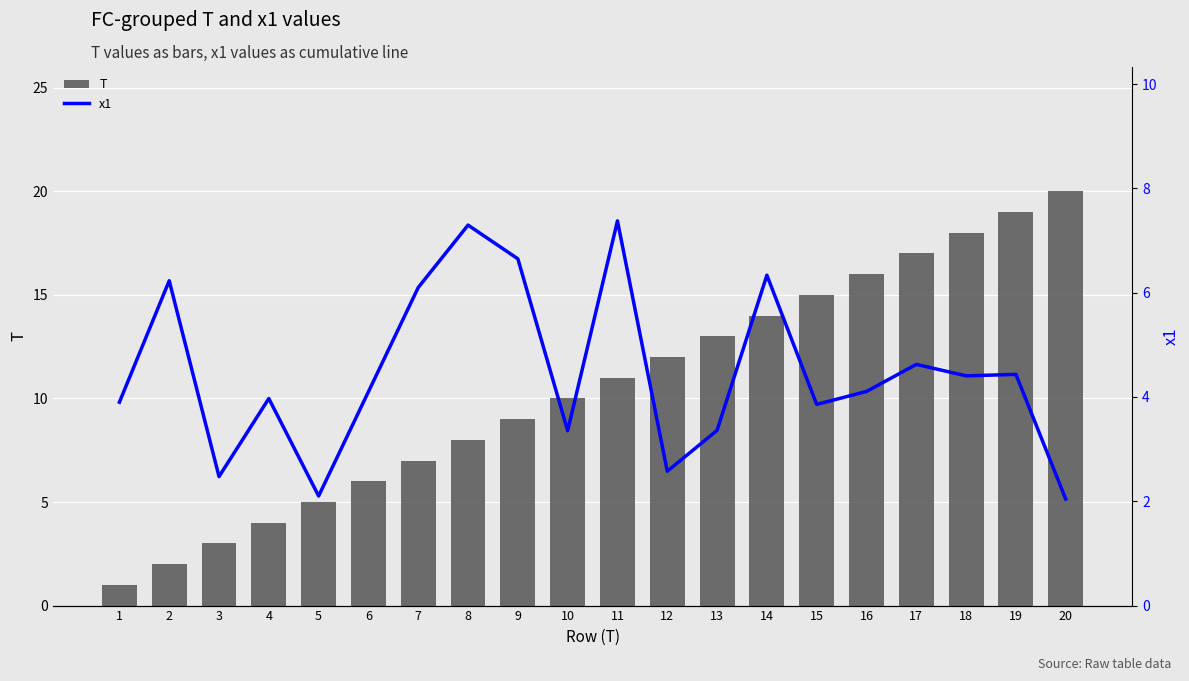

Reading left to right, list all the values displayed in this chart.

T: 1.0	2.0	3.0	4.0	5.0	6.0	7.0	8.0	9.0	10.0	11.0	12.0	13.0	14.0	15.0	16.0	17.0	18.0	19.0	20.0
x1: 3.9	6.2	2.5	4.0	2.1	4.1	6.1	7.3	6.6	3.4	7.4	2.6	3.4	6.3	3.9	4.1	4.6	4.4	4.4	2.0